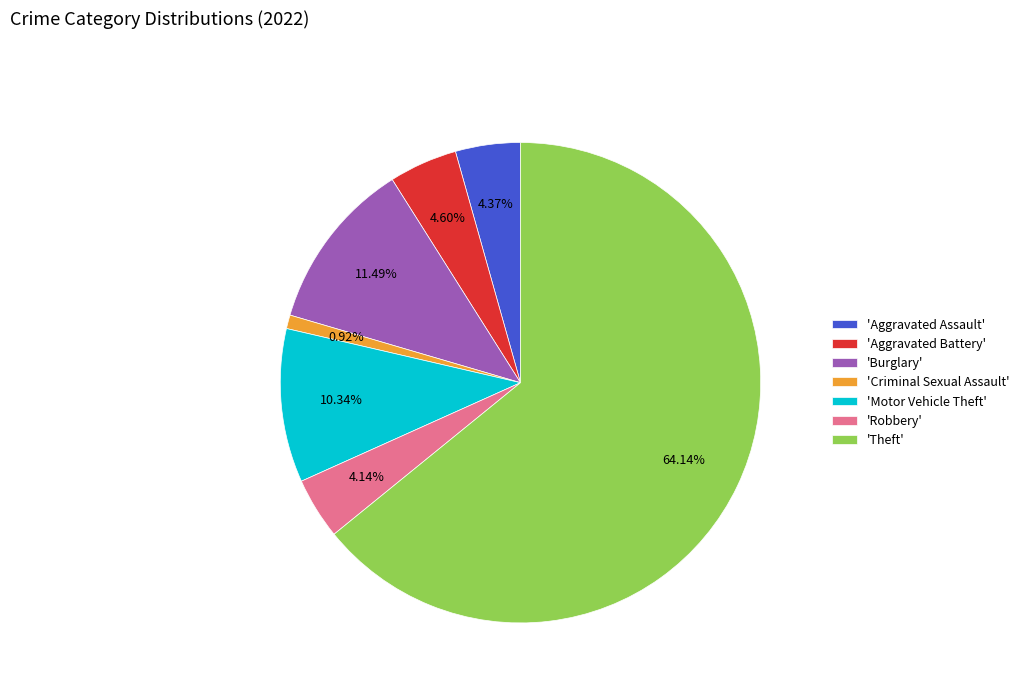

Approximately how many times larger is the value at 'Motor Vehicle Theft' compared to 'Burglary'?

0.9